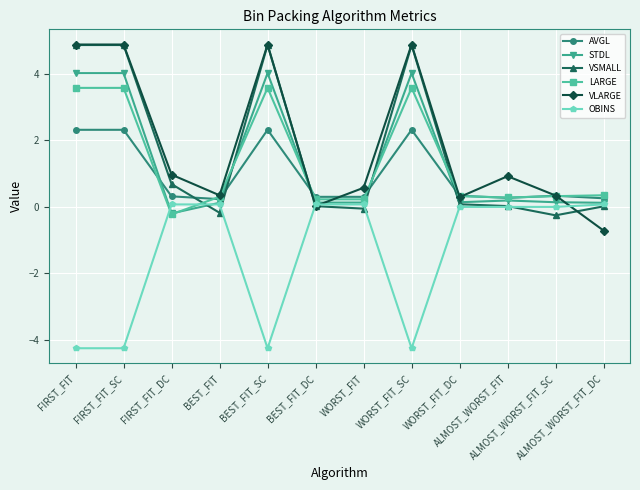

What is the sum of the STDL values at ALMOST_WORST_FIT and ALMOST_WORST_FIT_SC?

0.3